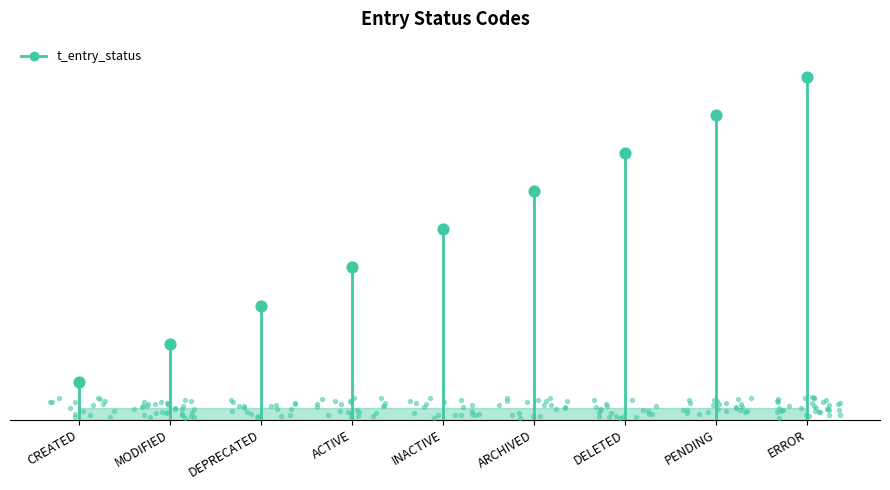

What is the ratio of the value at INACTIVE to the value at ACTIVE?

1.2